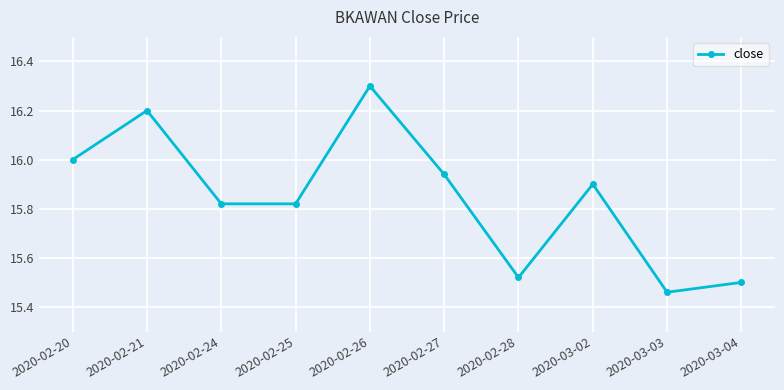

How many lines are shown in the chart?

1